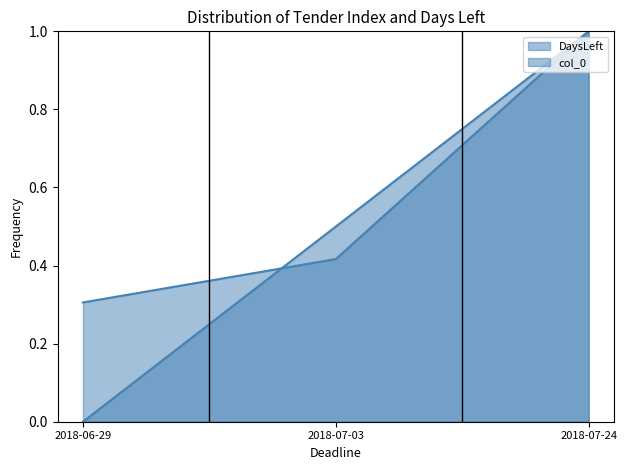

Reading left to right, extract all data points from this chart.

col_0: 2018-06-29=0.0	2018-07-03=0.5	2018-07-24=1.0
DaysLeft: 2018-06-29=0.3	2018-07-03=0.4	2018-07-24=1.0